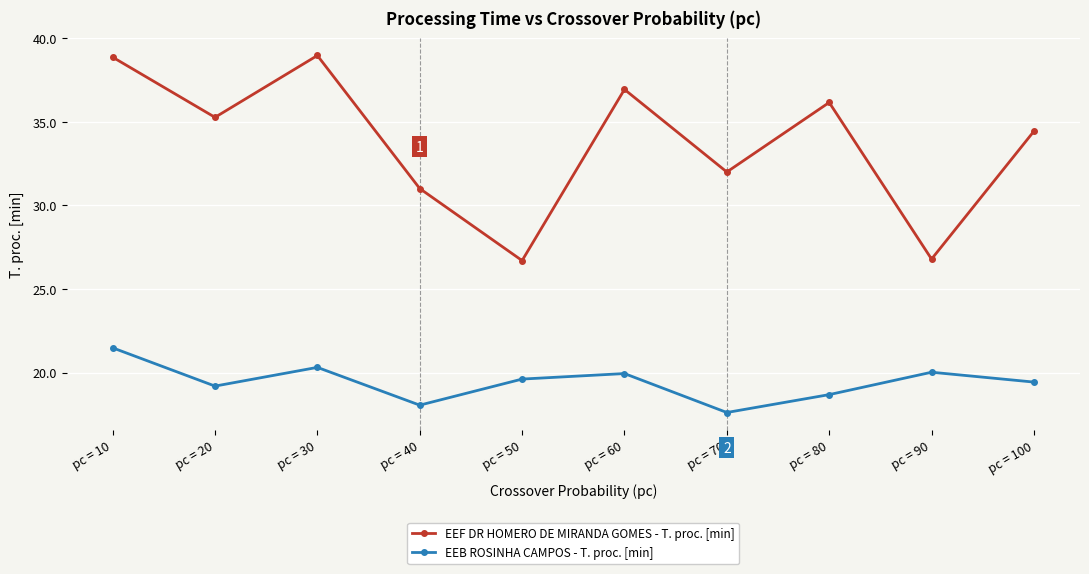

Which series has the largest range (max minus min)?

EEF DR HOMERO DE MIRANDA GOMES - T. proc. [min]